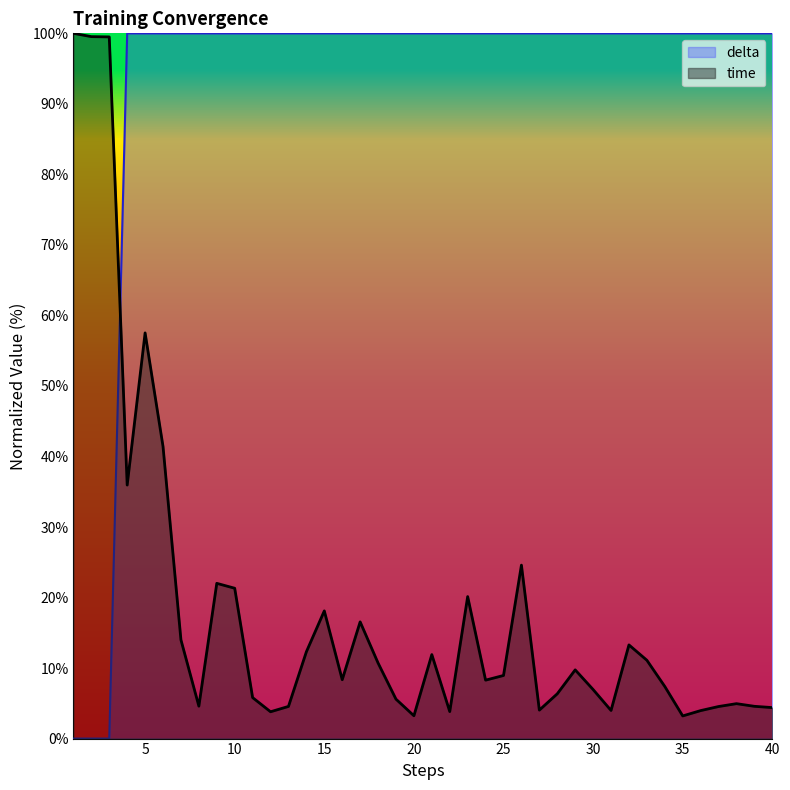

What is the minimum value for time?

3.2